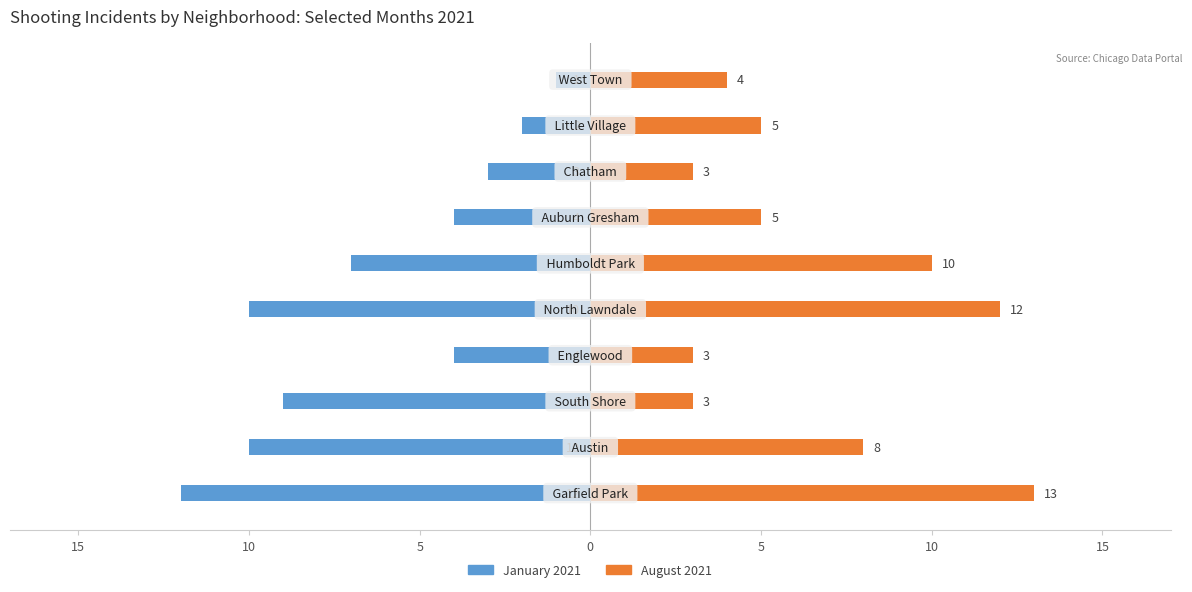

What is the value of the January 2021 bar at the 5th from the left?

-10